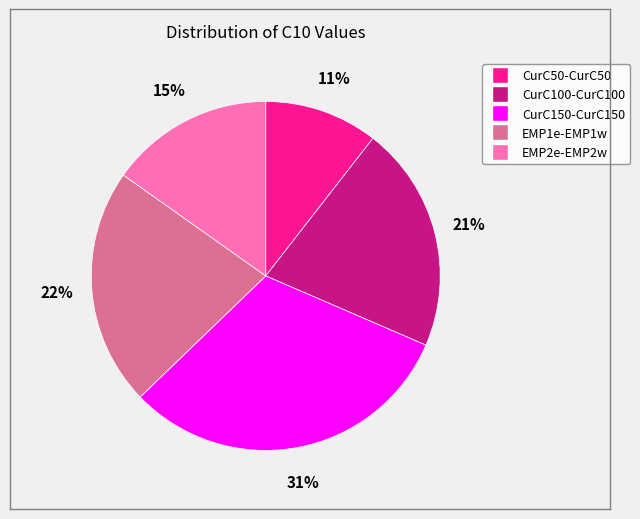

Is there any slice that represents more than half of the pie?

No